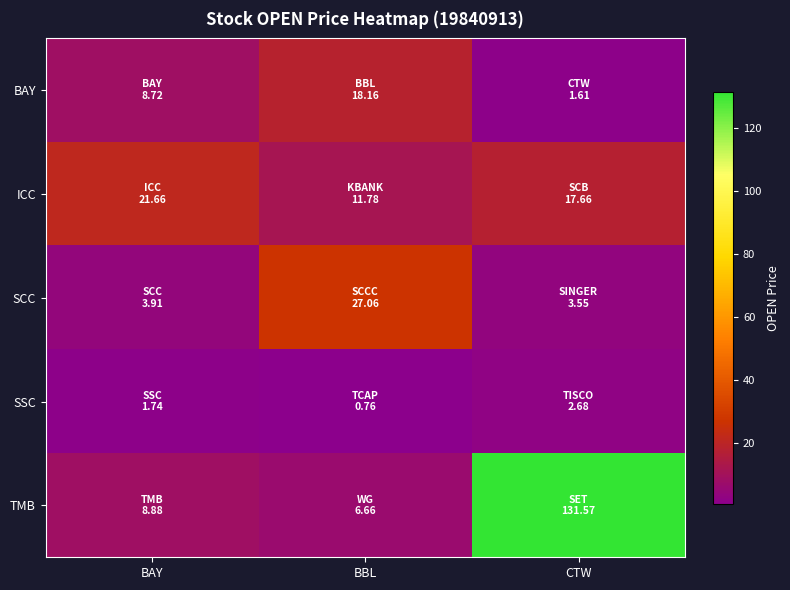

Which series changed the most between BBL and CTW?

TMB